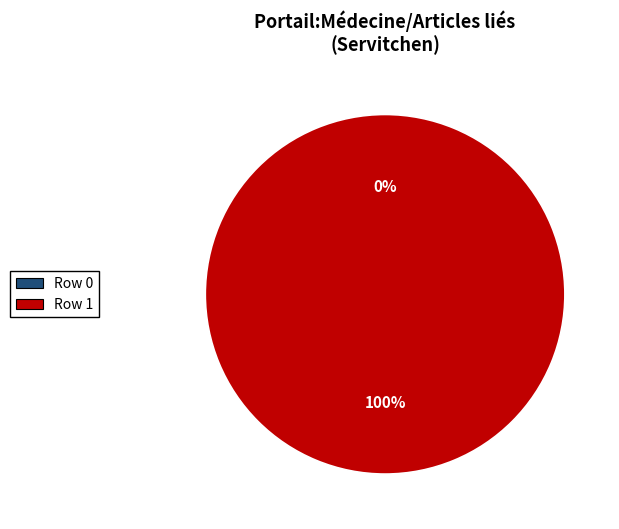

Is there a majority slice in this chart?

Yes